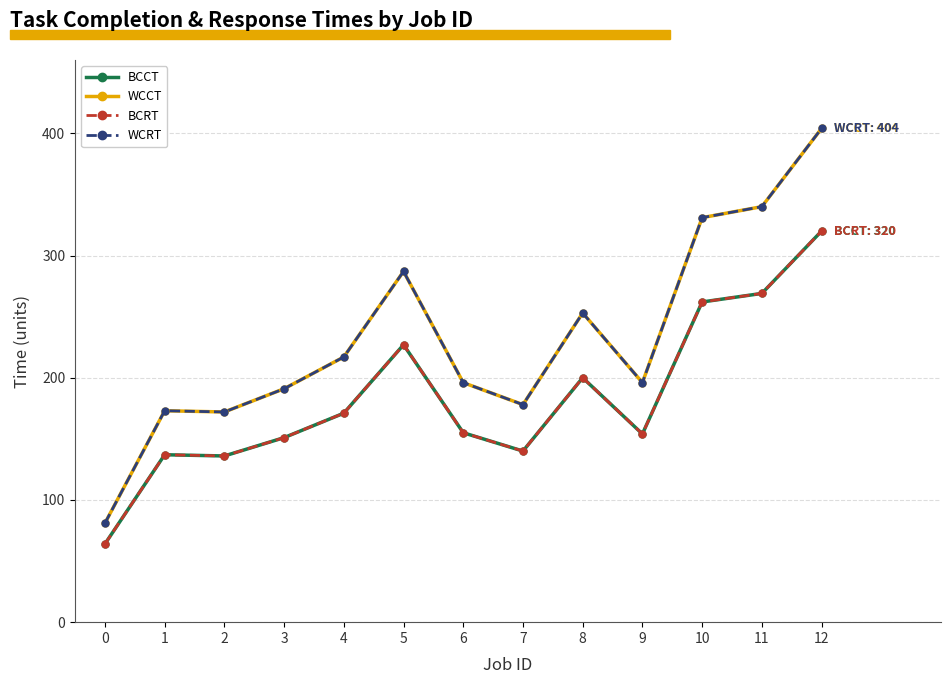

Is this an area chart (filled region under the line)?

No